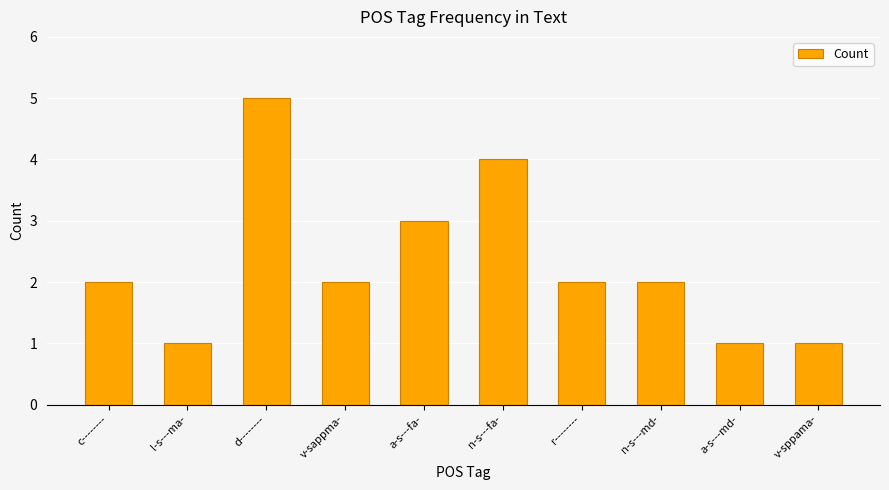

Approximately how many times larger is the value at l-s---ma- compared to d--------?

0.2